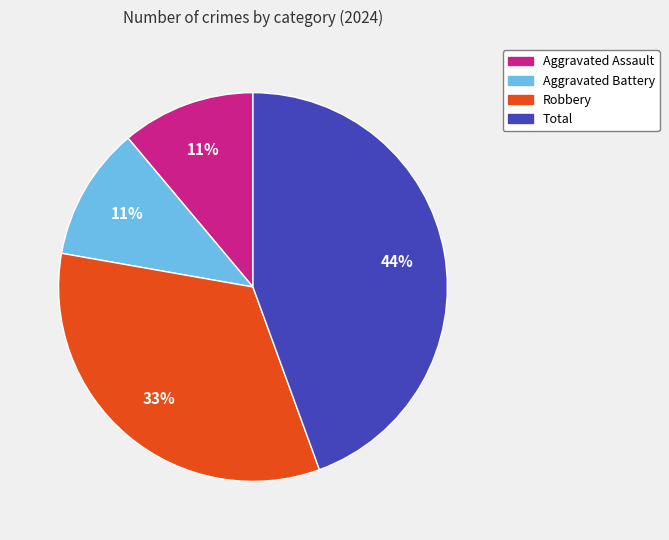

To the nearest percent, what is the difference between the largest and smallest slice percentages?

33%